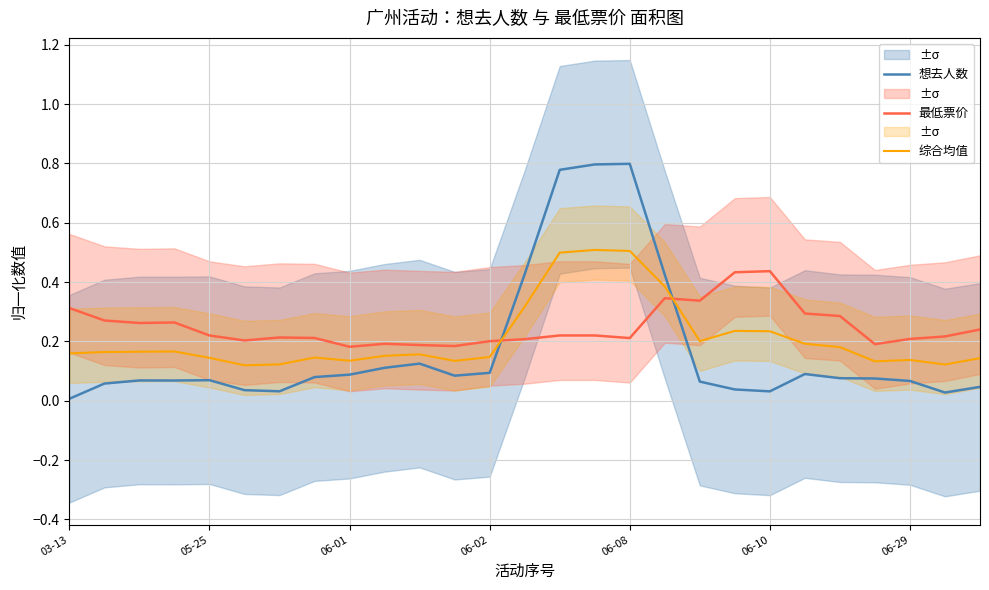

Does the chart display data point markers on the line(s)?

No